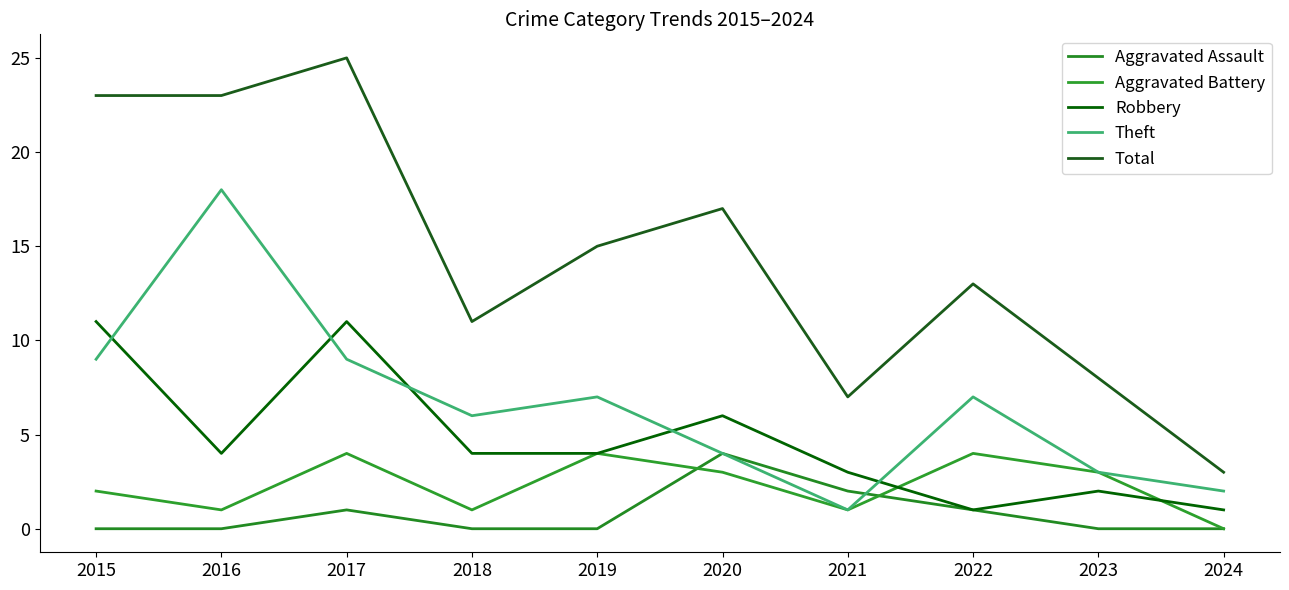

Rank the series at 2015 from highest to lowest value.

Total, Robbery, Theft, Aggravated Battery, Aggravated Assault